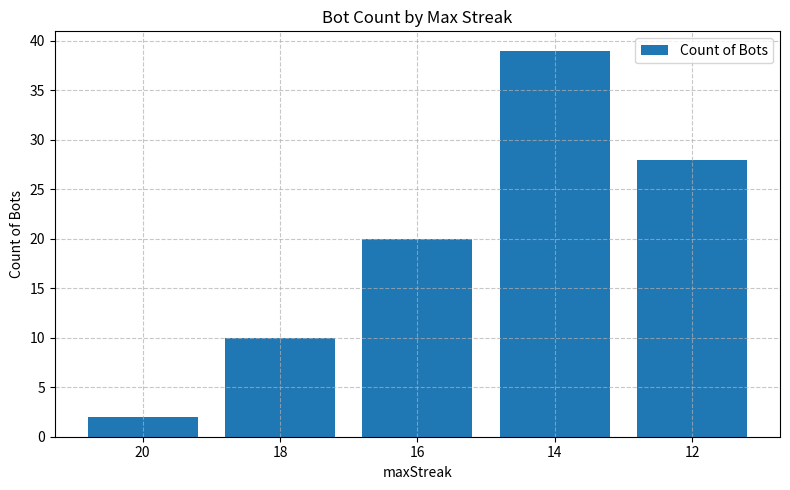

At which label is the value closest to 20?

16